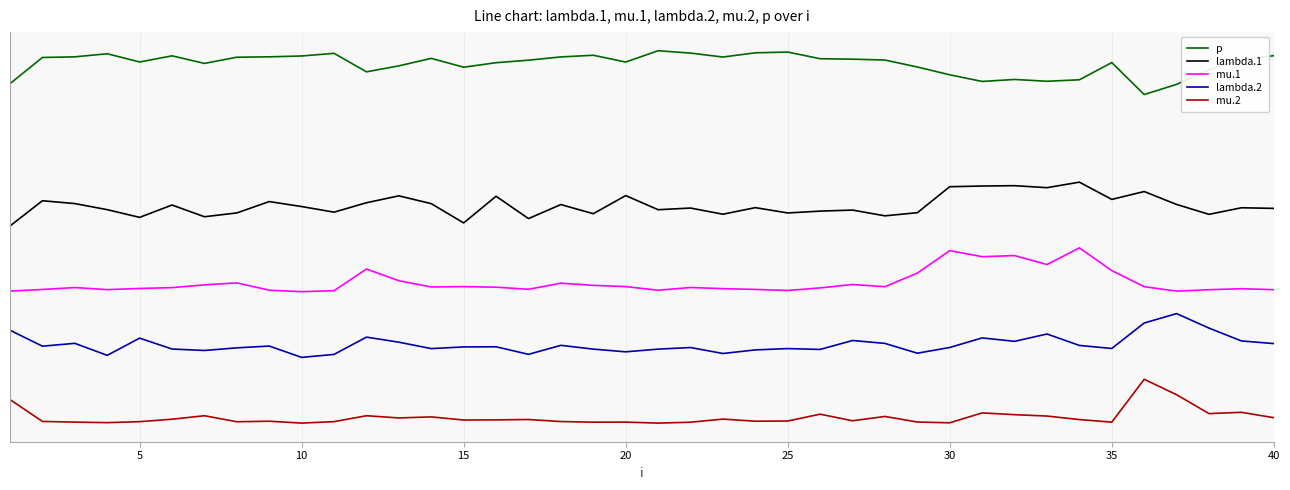

Which series has the largest total across all categories?

p